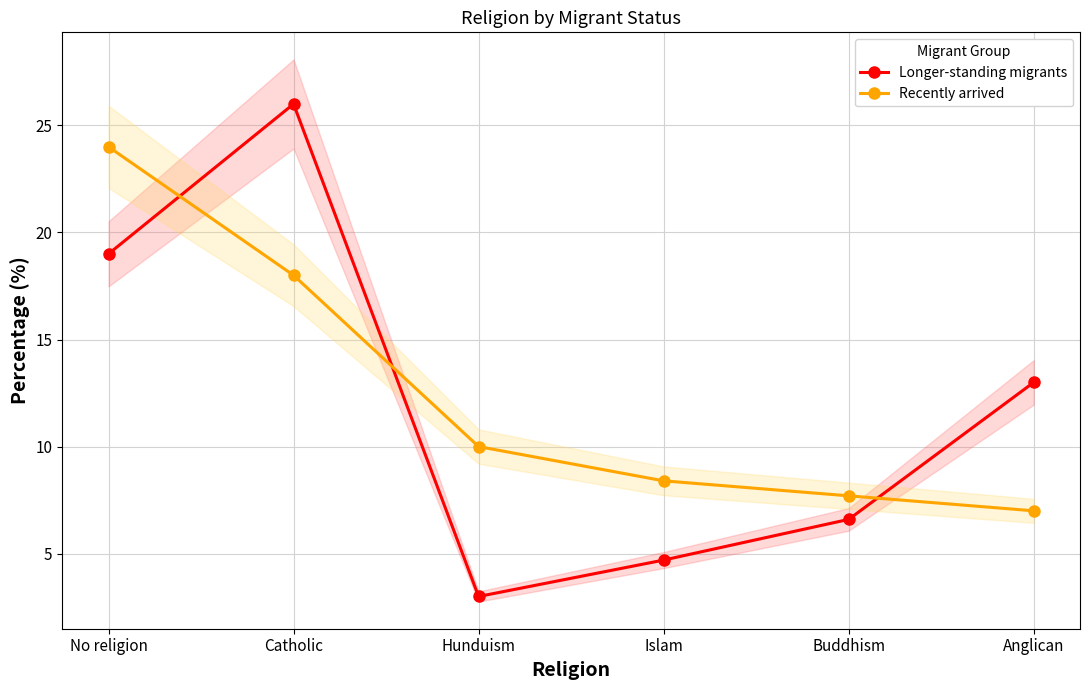

The value of Recently arrived at No religion is 24.0. True or false?

True